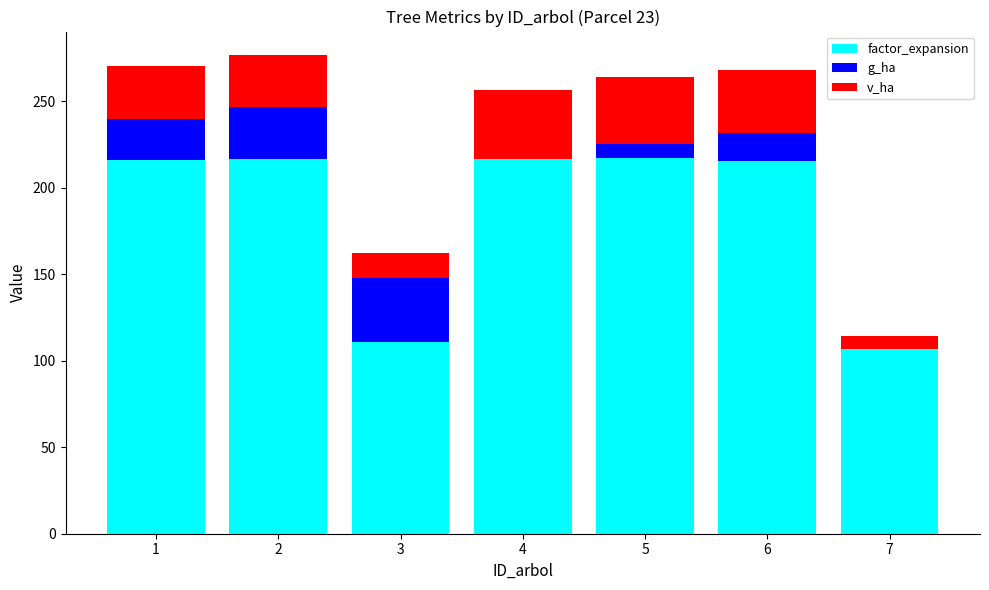

Count the number of data series in this chart.

3